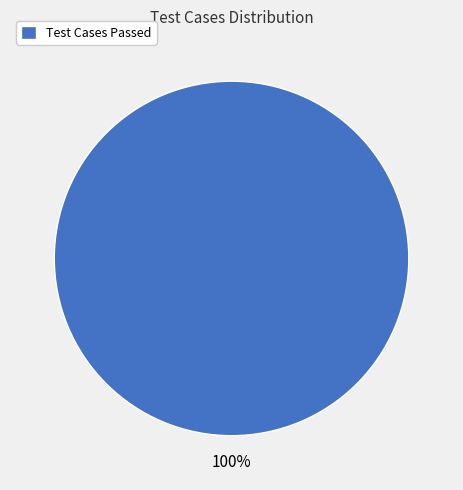

Rank the categories by value from highest to lowest.

Test Cases Passed